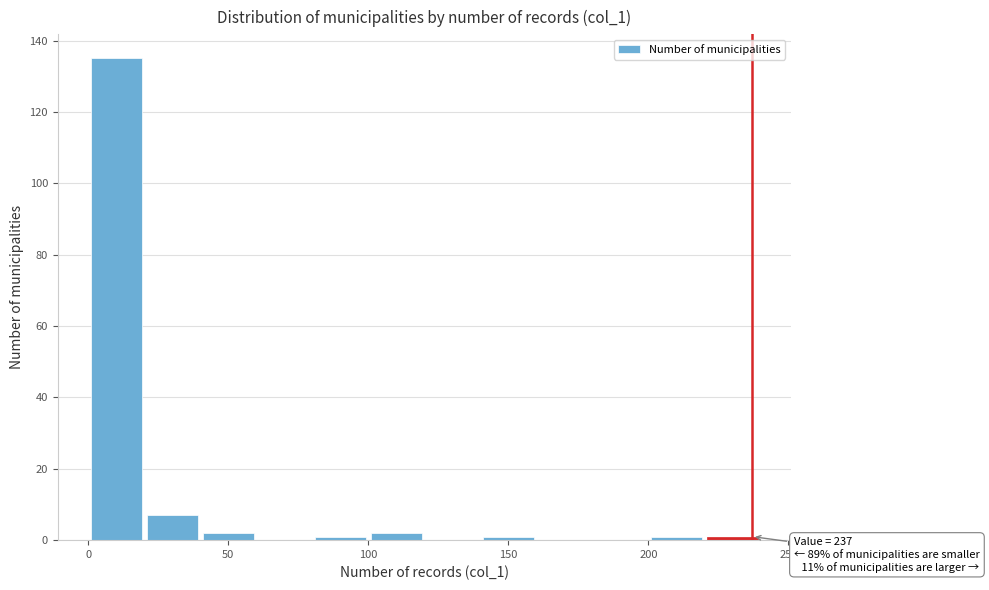

Over which range of the x-axis is the bar tallest?

0 to 20